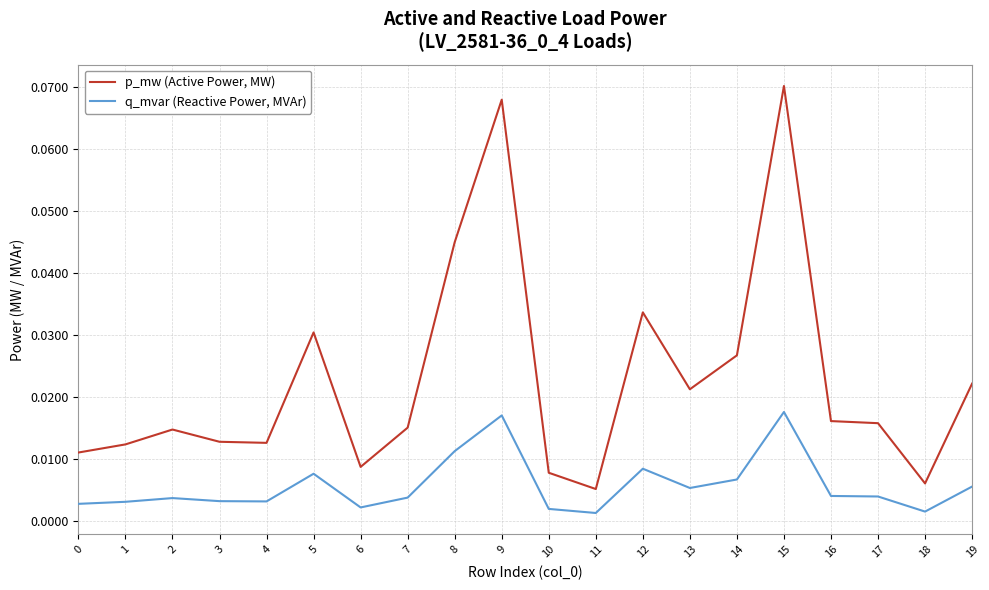

True or false: p_mw (Active Power, MW) and q_mvar (Reactive Power, MVAr) cross at least once.

False